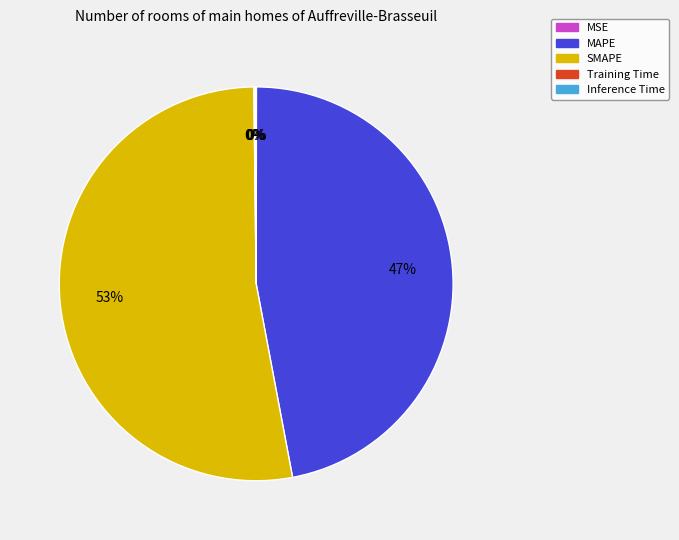

What is the largest slice in the pie chart?

SMAPE